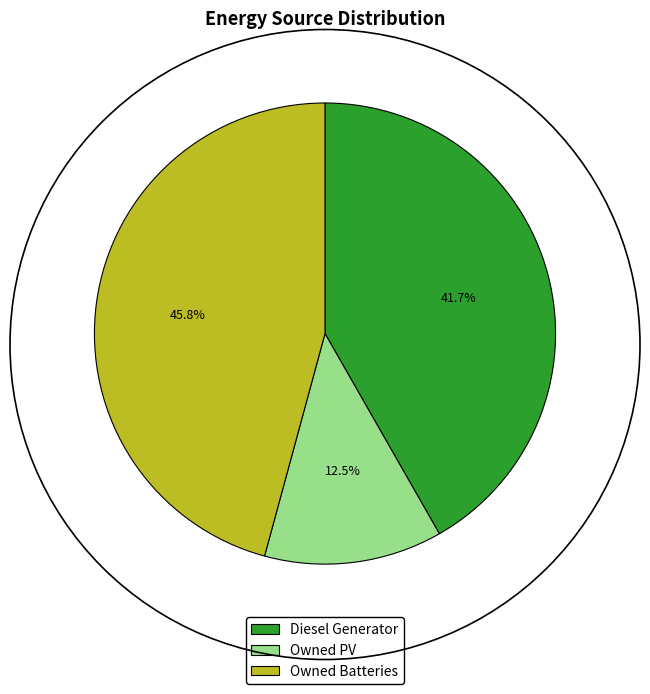

Does Owned Batteries account for over 50% of the chart?

No